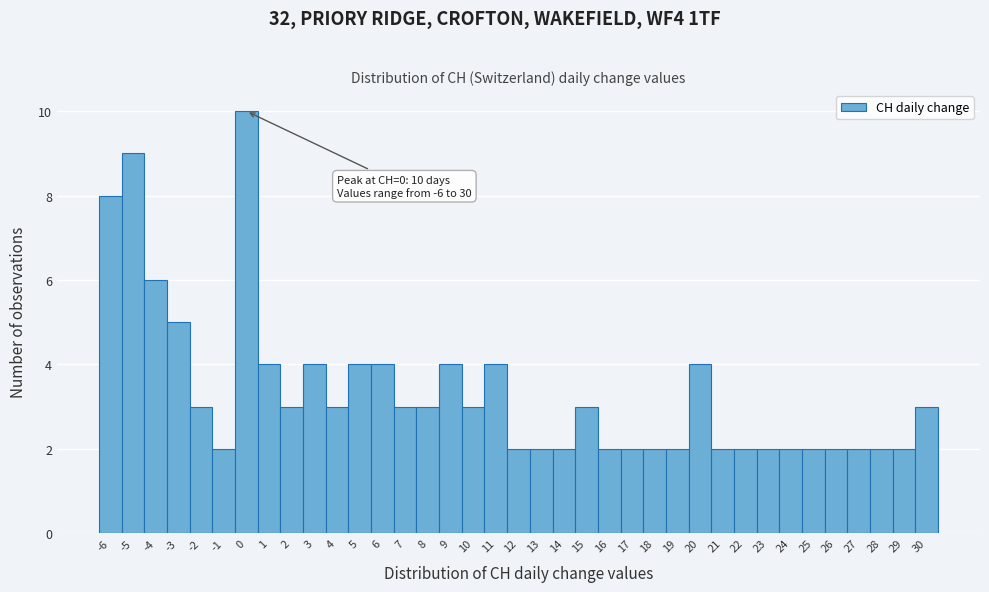

Over which range of the x-axis is the bar tallest?

-0.5 to 0.5